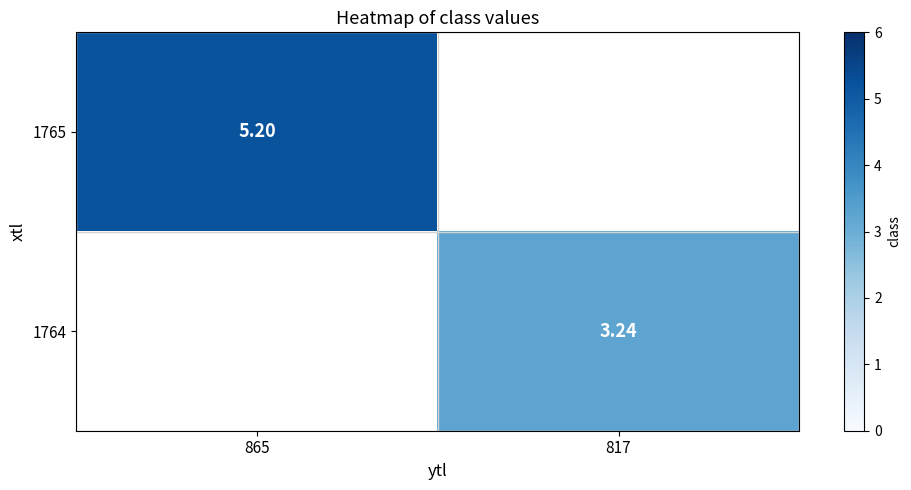

Is the value of 1764 at 817 greater than the value of 1765 at 865?

No